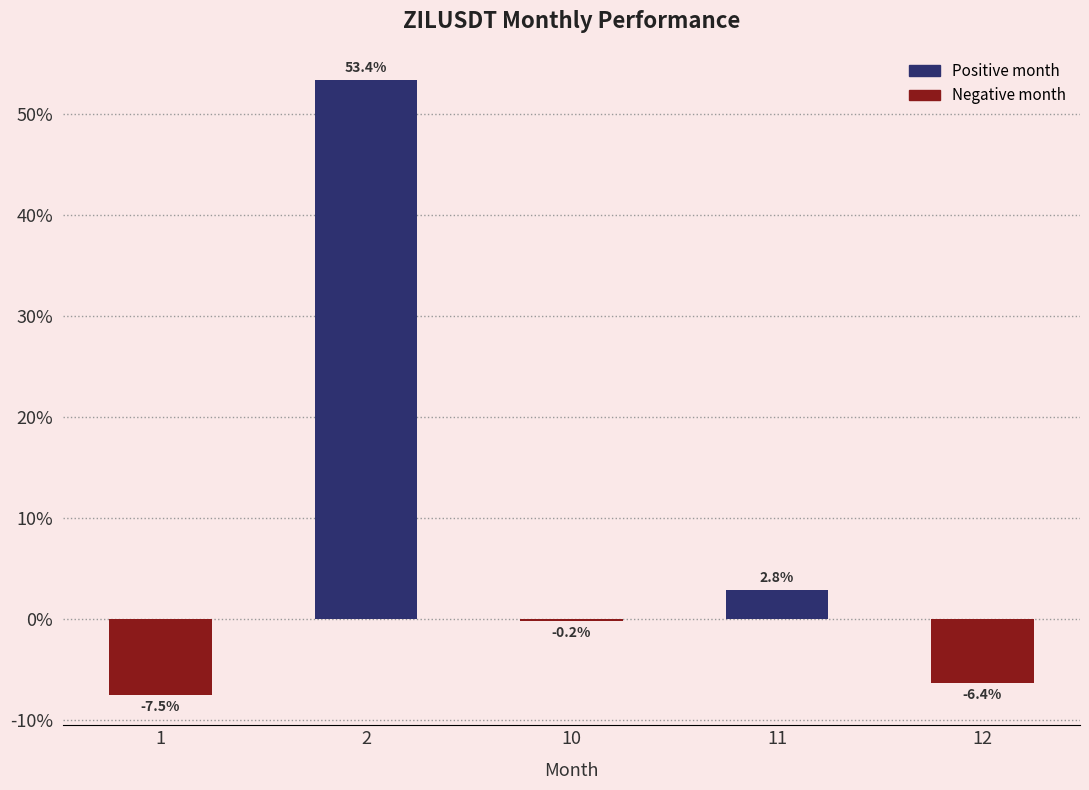

What is the maximum value shown in the chart?

53.4